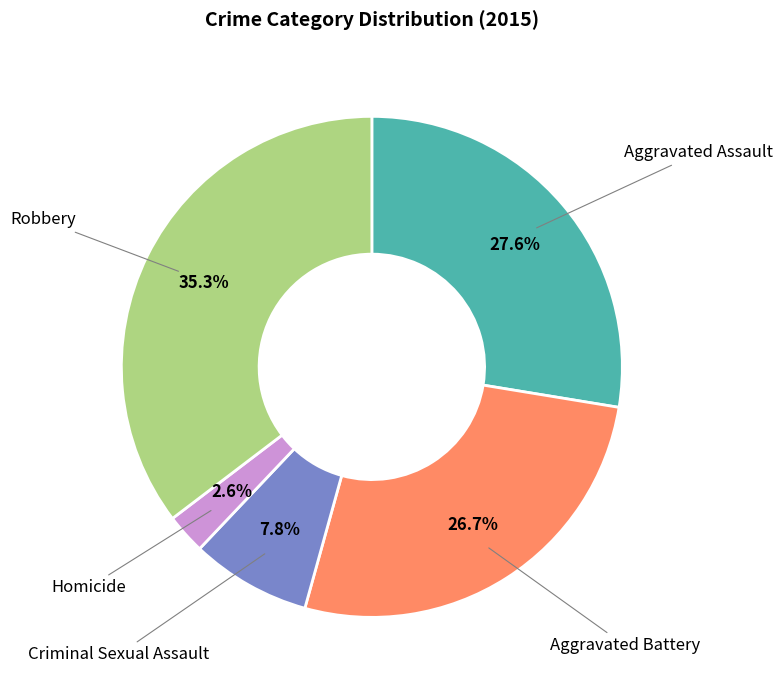

Which category has the biggest portion of the pie?

Robbery